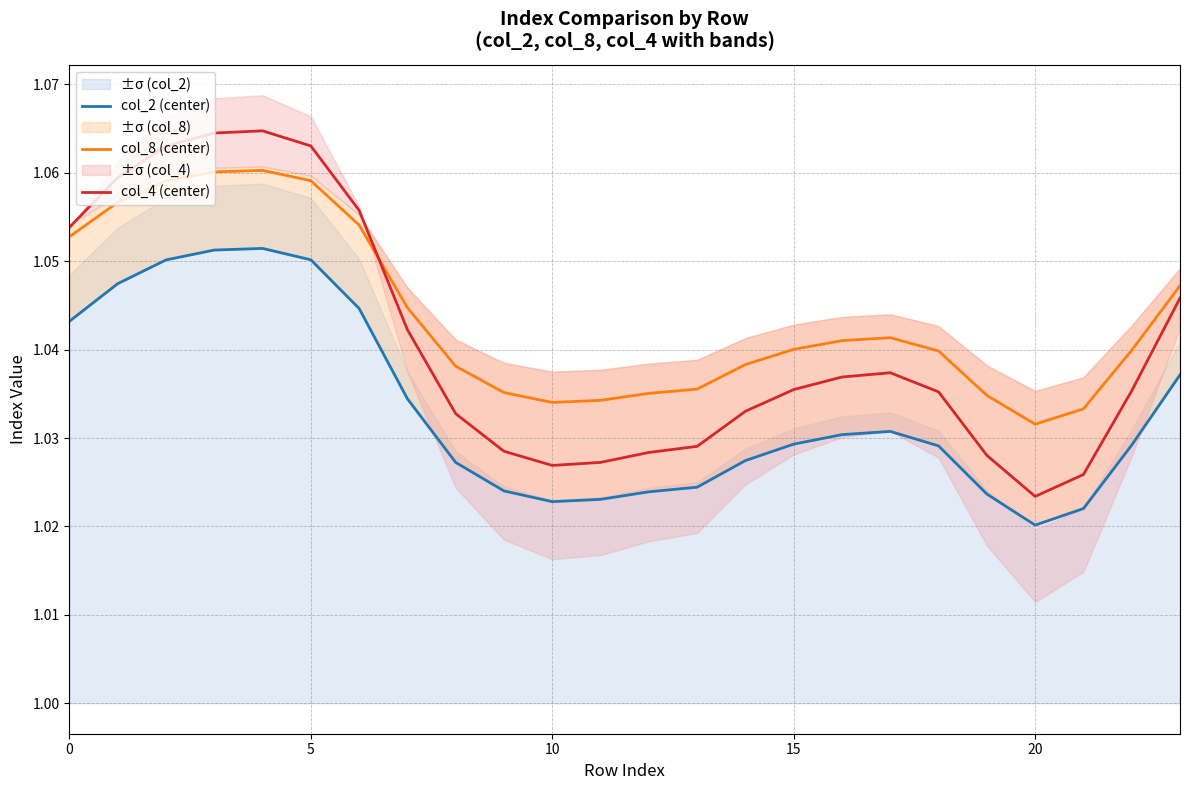

Is it true that col_4 (center) equals 0.2 at 17?

False